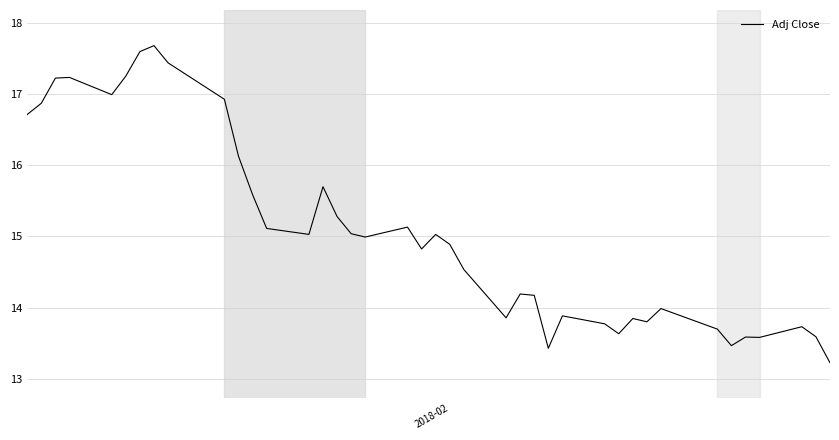

What is the smallest value displayed?

13.2